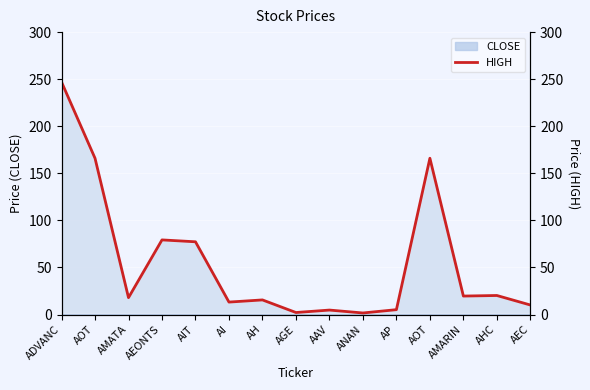

How many interior local valleys (lower than both neighbors) does the data have?

5